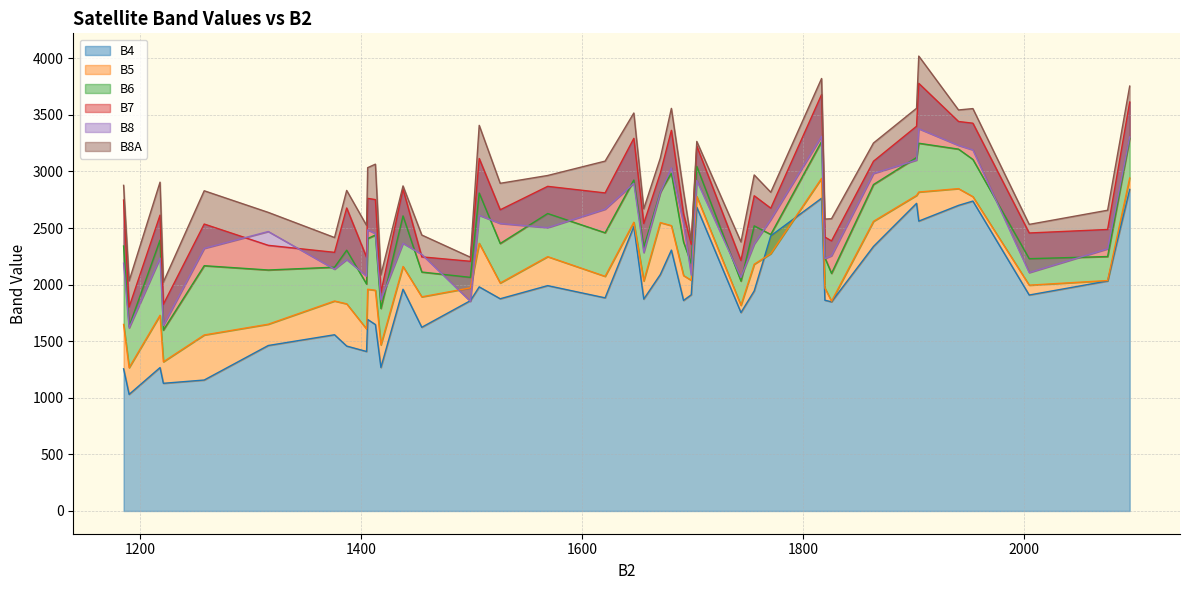

What are all the series names shown in the legend?

B4, B5, B6, B7, B8, B8A